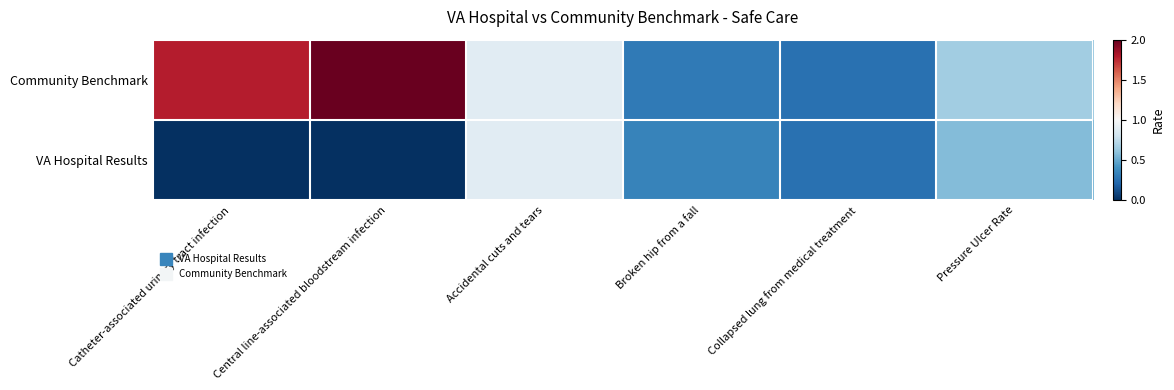

At Central line-associated bloodstream infection, list the series in order from smallest to largest.

VA Hospital Results, Community Benchmark